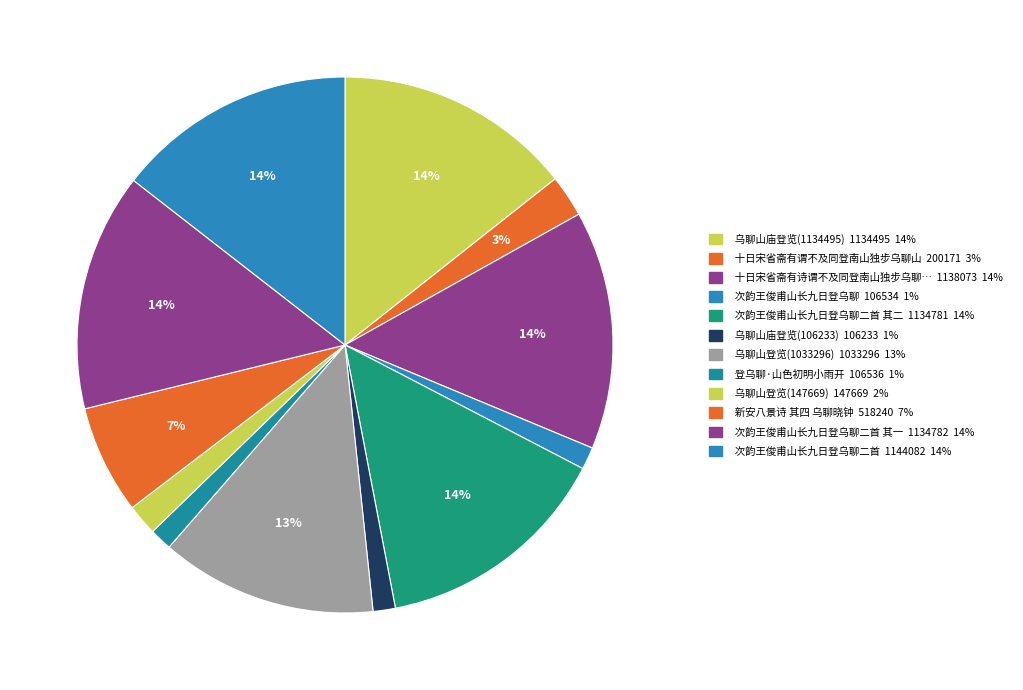

Count the number of slices in the pie.

12